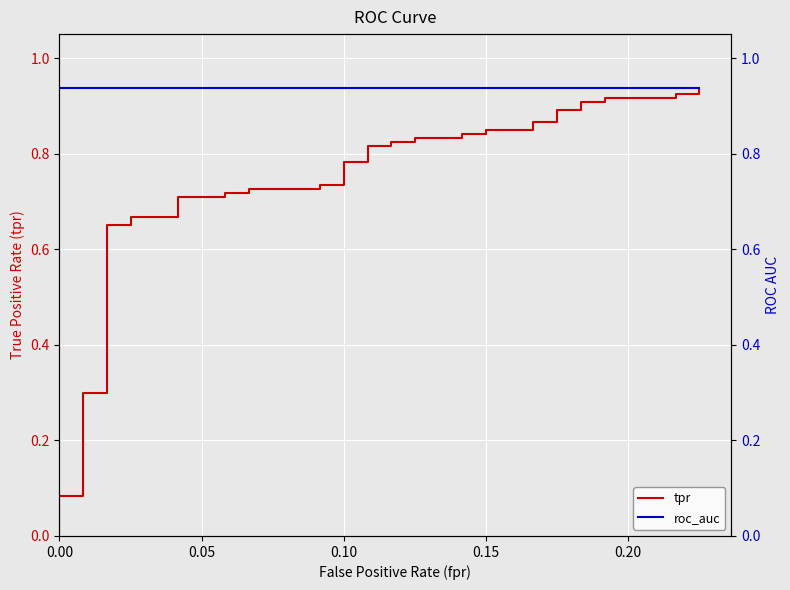

What is the average value of the roc_auc series?

0.9